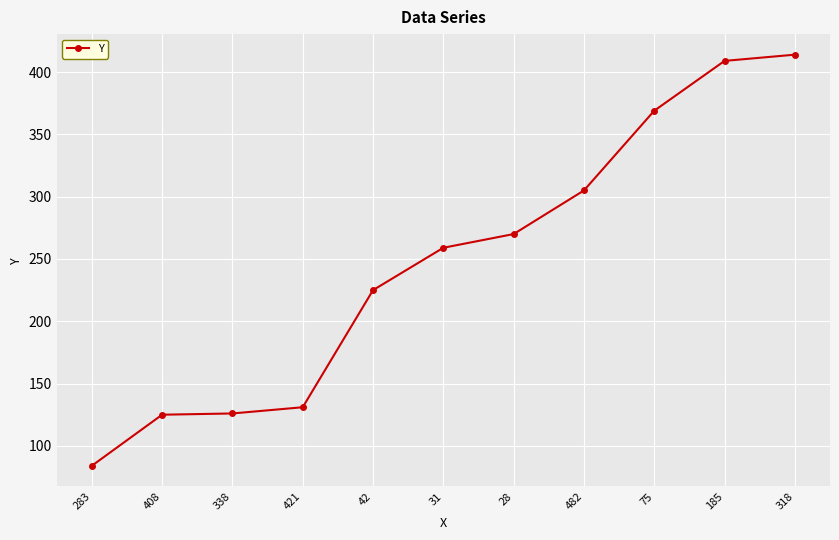

What is the label of the 6th point from the right?

31